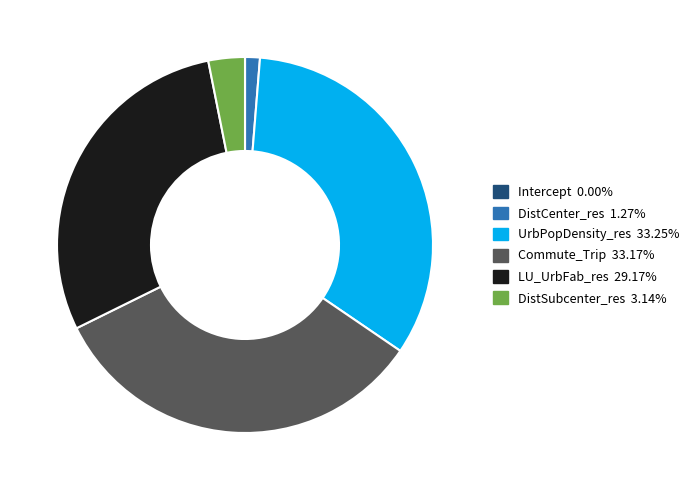

Is there any slice that represents more than half of the pie?

No